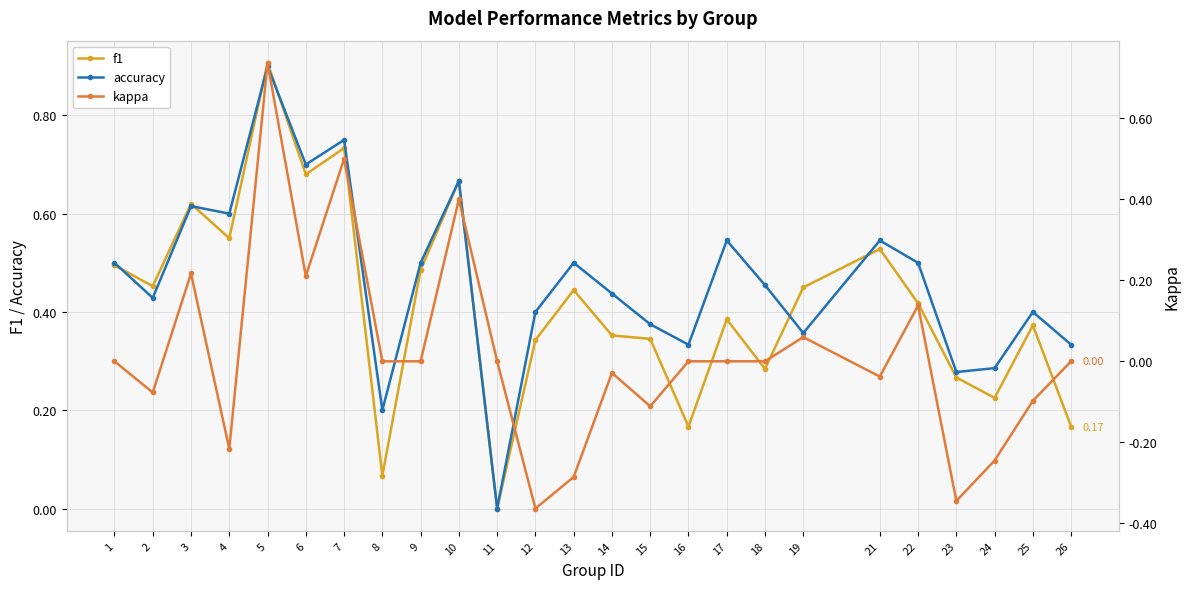

At which label is accuracy closest to 0?

11